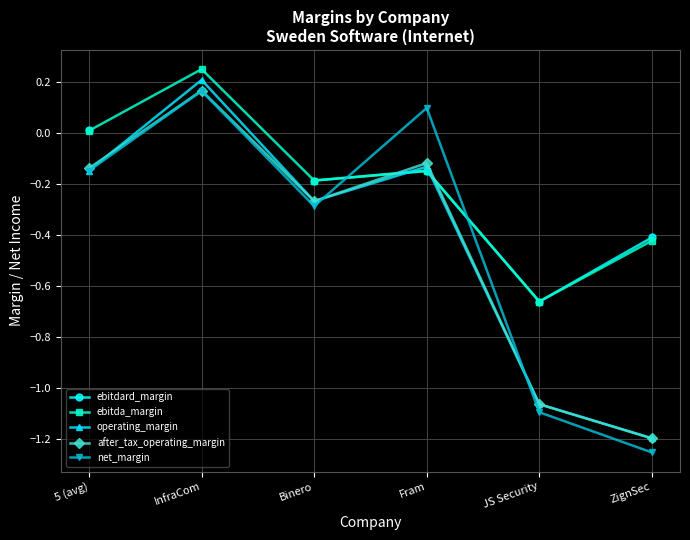

Is it true that ebitda_margin equals 0.2 at InfraCom?

False